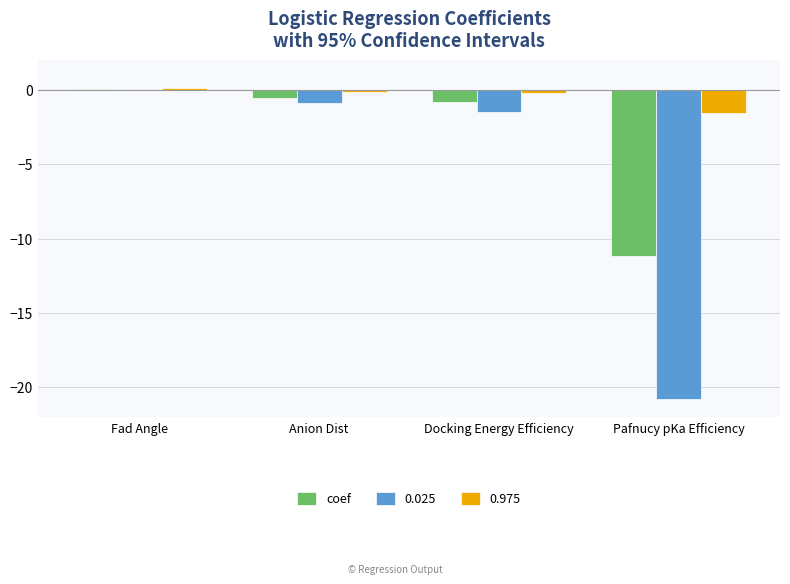

At which category is the sum across all series the highest?

Fad Angle